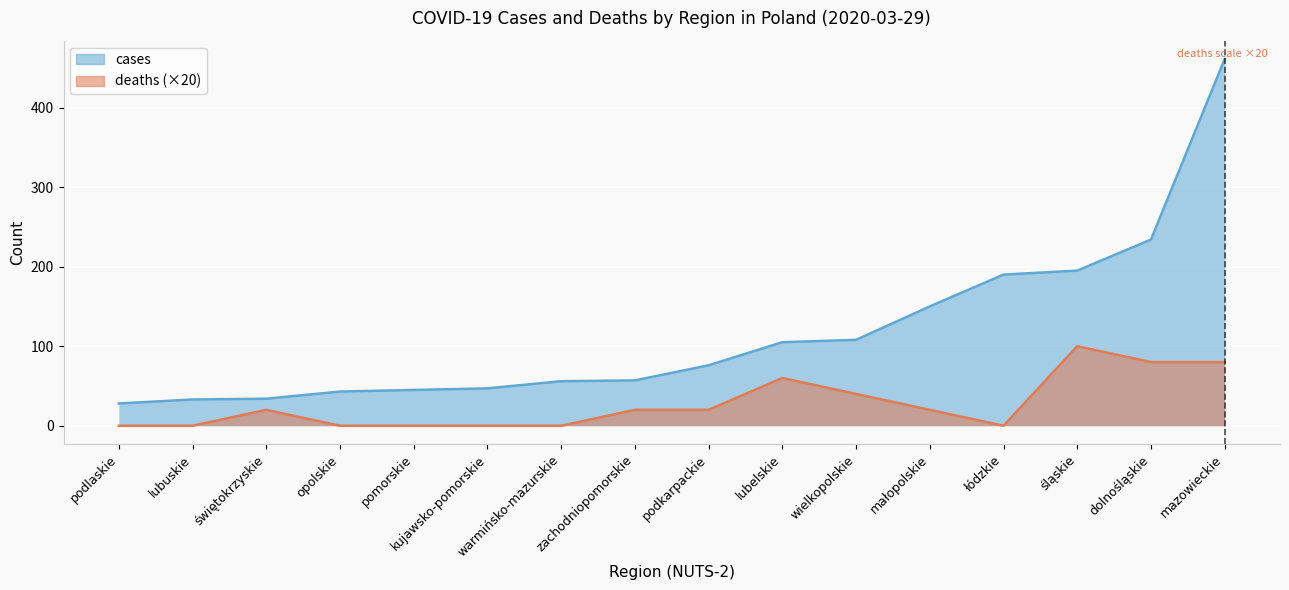

Is the value of deaths at wielkopolskie greater than the value of cases at kujawsko-pomorskie?

No